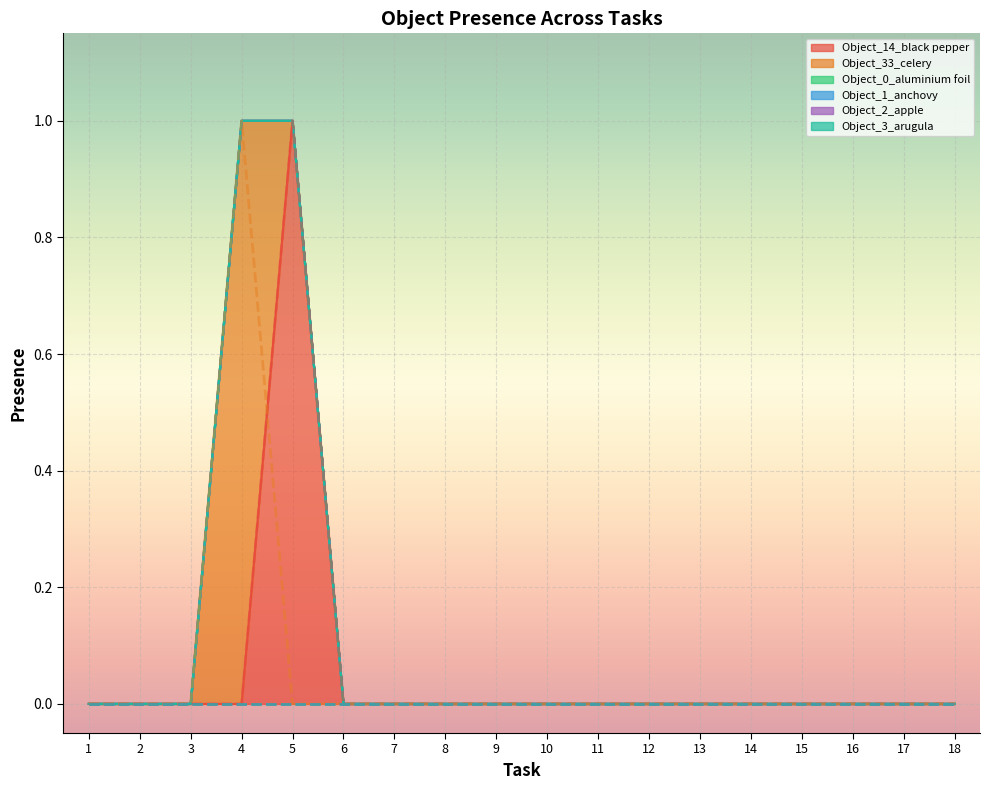

How many series are shown in this chart?

6